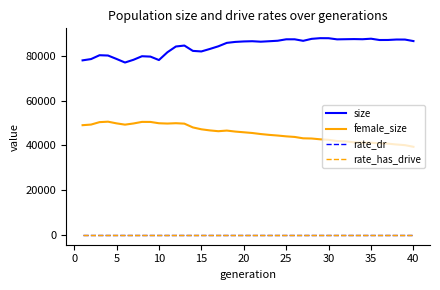

What is the greatest value displayed?

87865.0